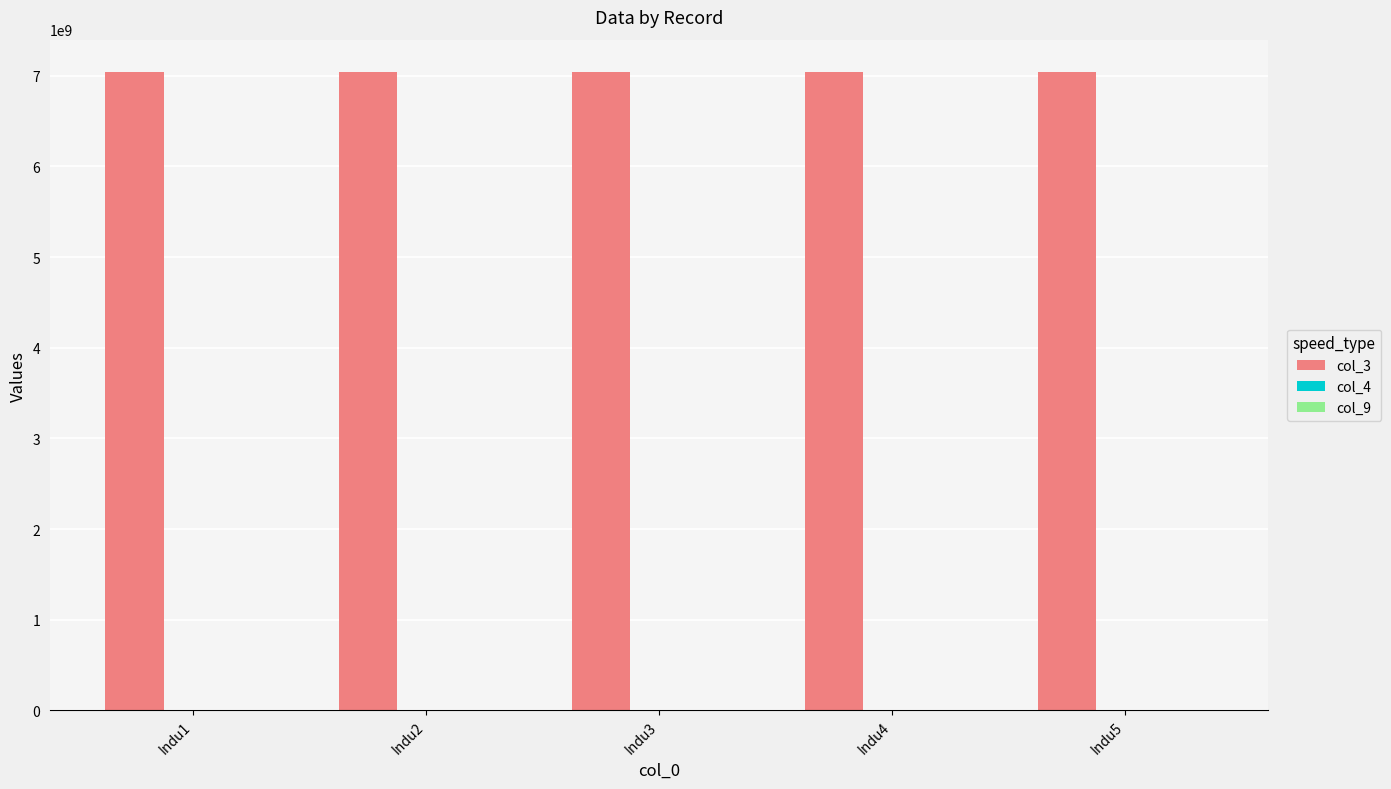

What is the spread (max minus min) of values at Indu1?

7044248358